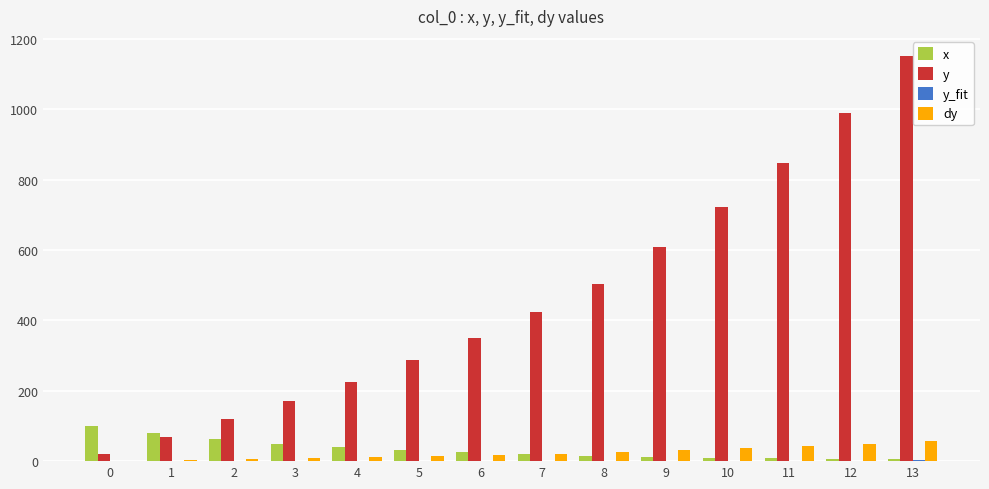

The value of y at 3 is 268.5. True or false?

False